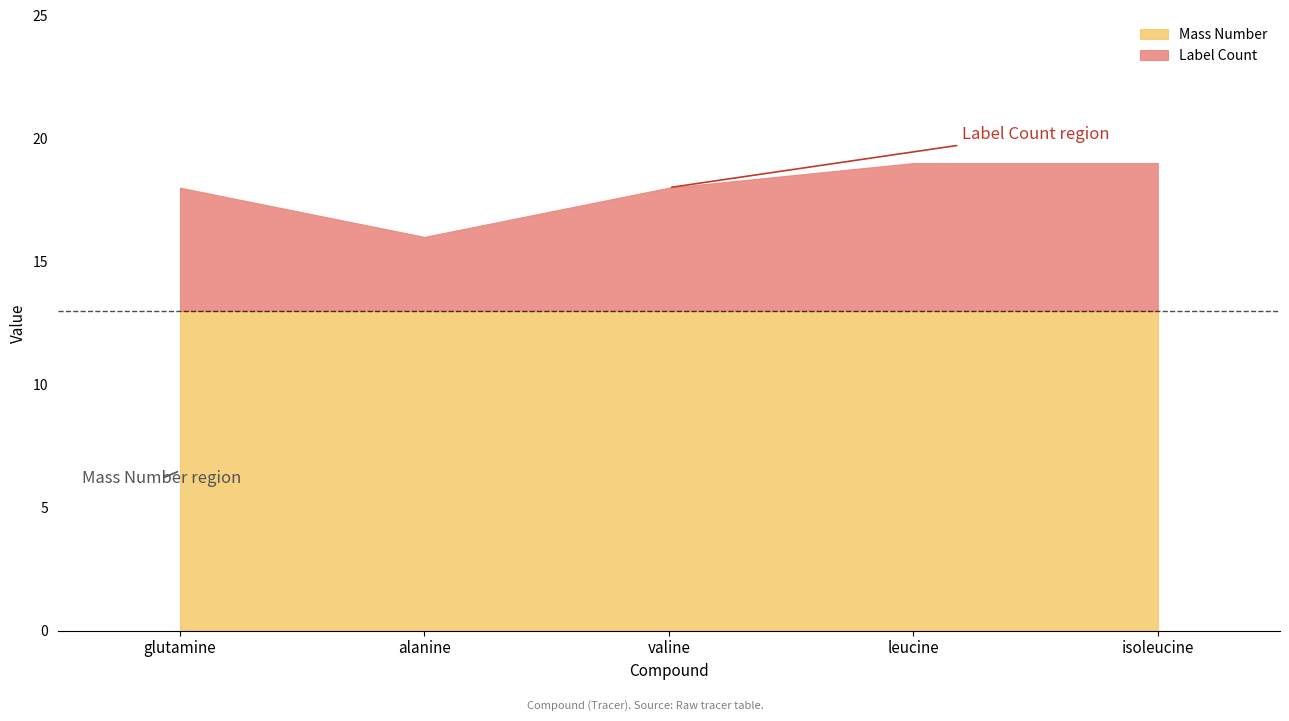

What is the label of the 2nd point from the left?

alanine